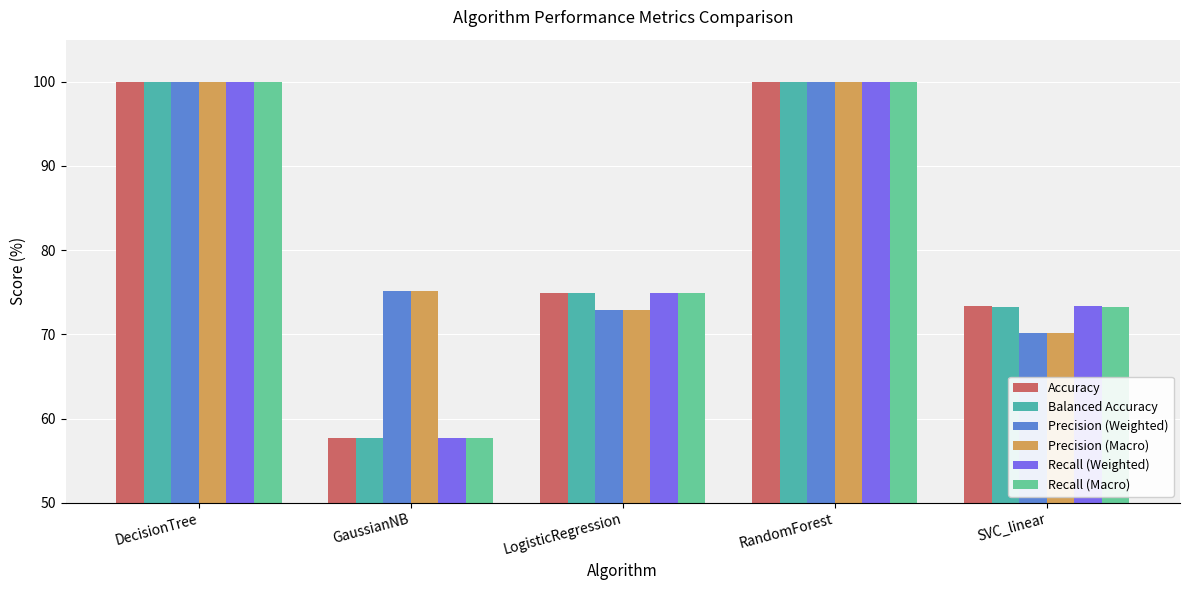

What is the sum of all Precision (Weighted) values?

418.3